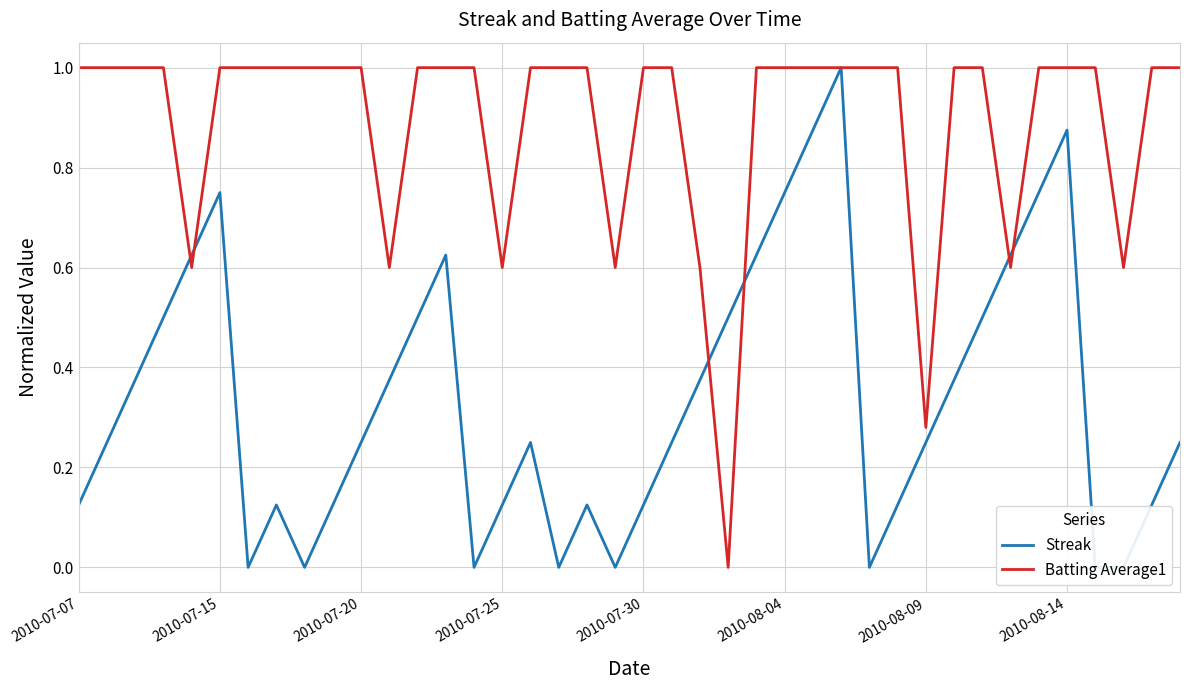

The Batting Average1 series shows 1.0 at 2010-08-04. True or false?

True